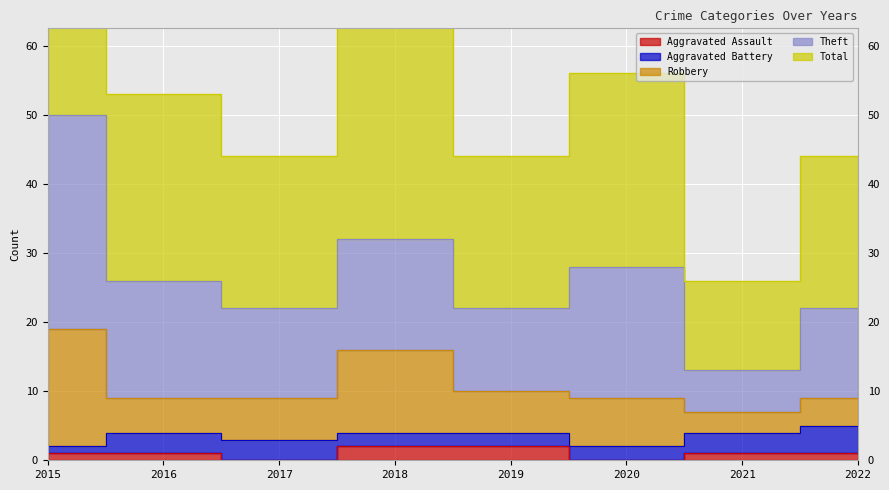

Between 2018 and 2021, which series saw the biggest shift?

Total